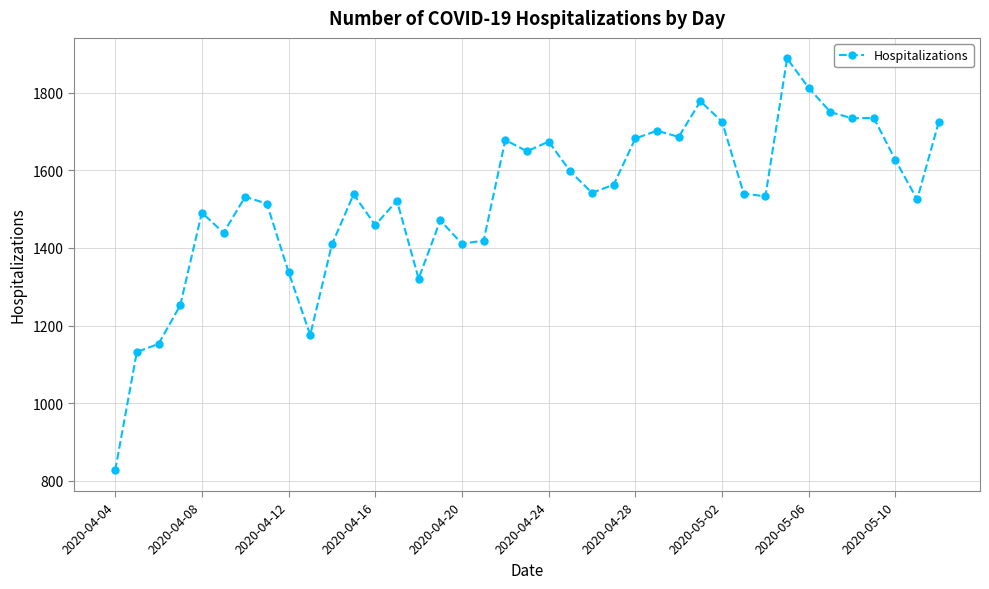

What is the value of the 16th point from the left?

1471